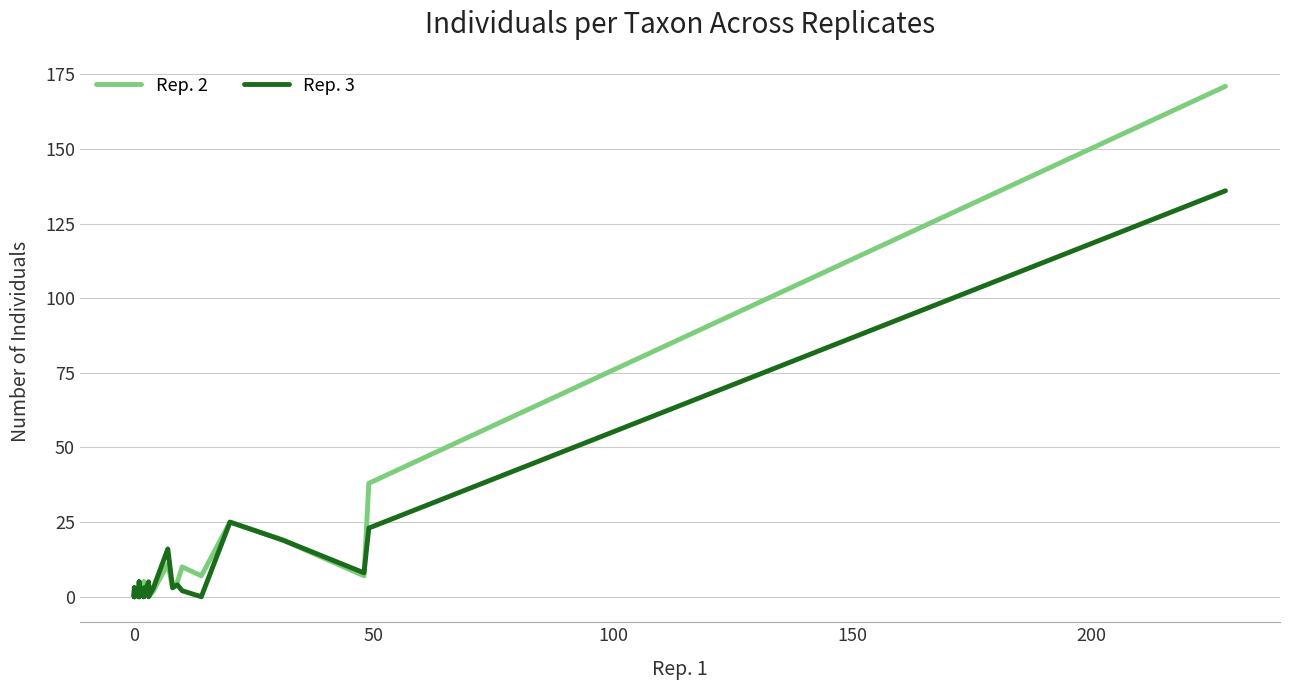

What is the average value of the Rep. 3 series?

7